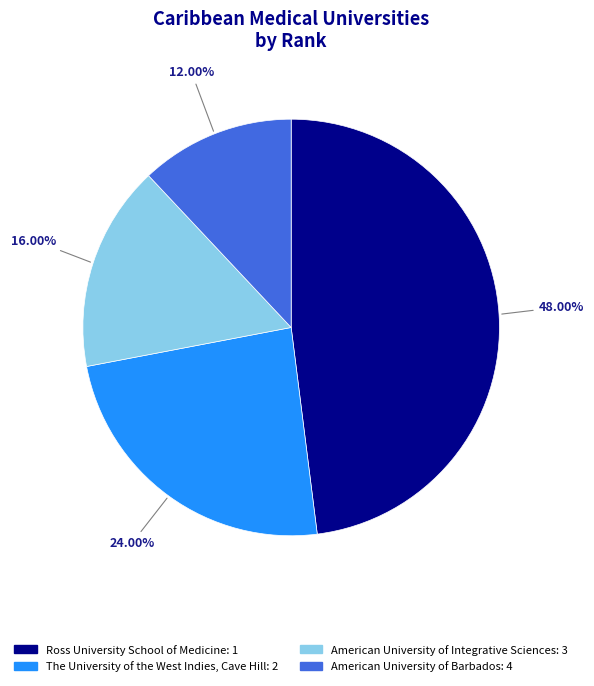

To the nearest percent, what is the average slice percentage?

25%